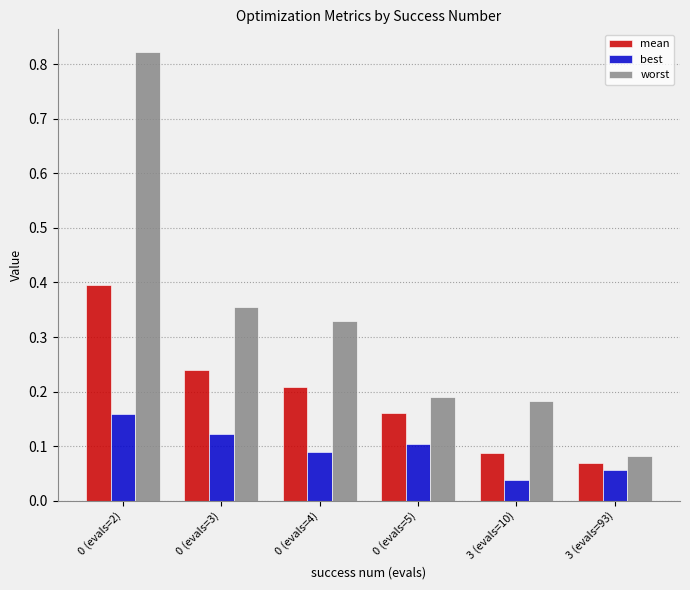

Is it true that mean equals 0.3 at 0 (evals=4)?

False